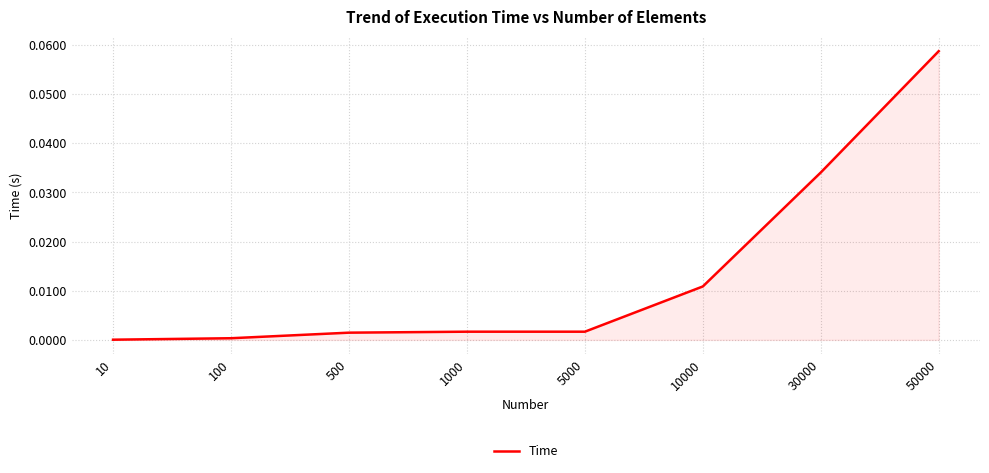

Which label corresponds to the largest value in the chart?

50000